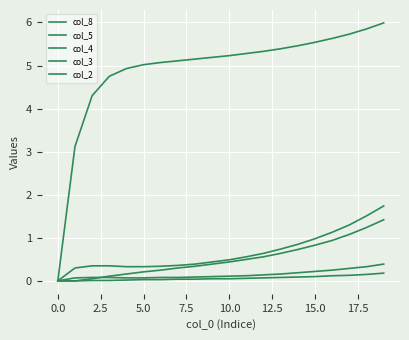

How many lines are shown in the chart?

5